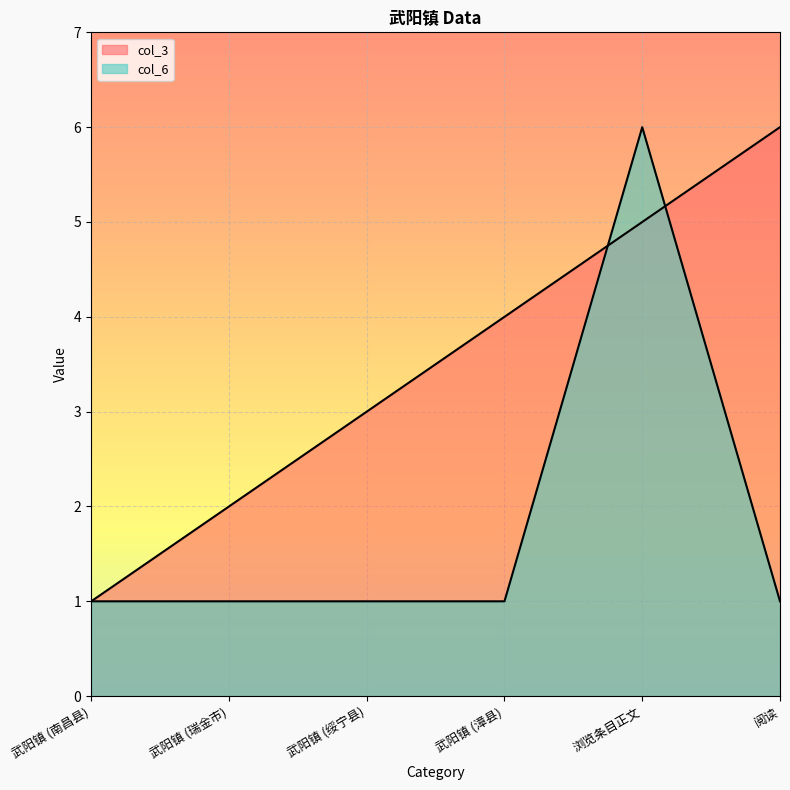

How many distinct data groups are displayed?

2